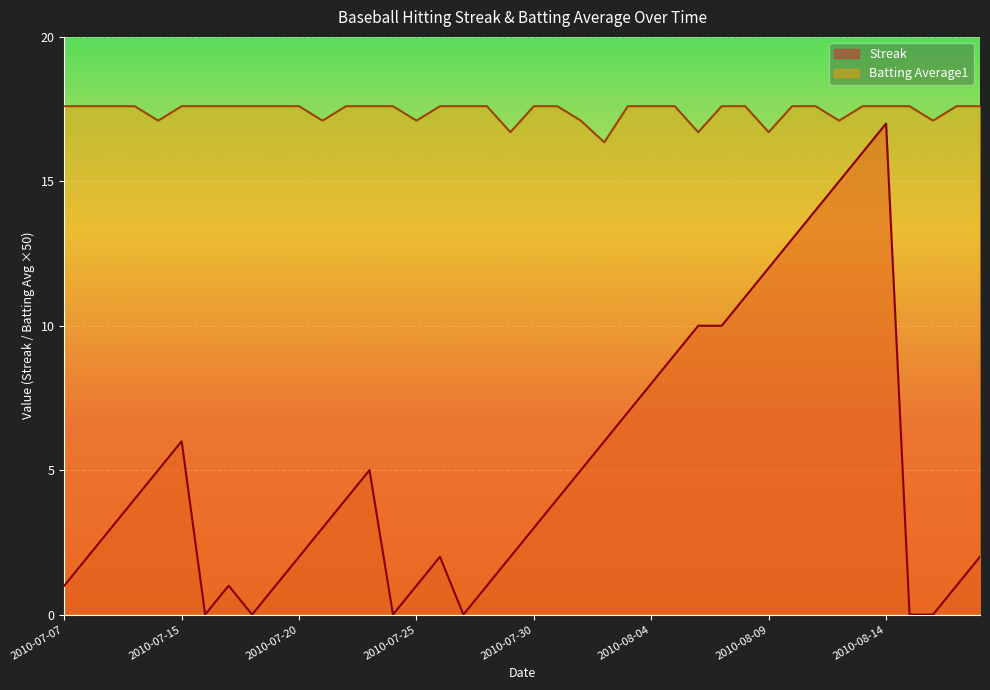

At 2010-07-17, list the series in order from largest to smallest.

Batting Average1, Streak